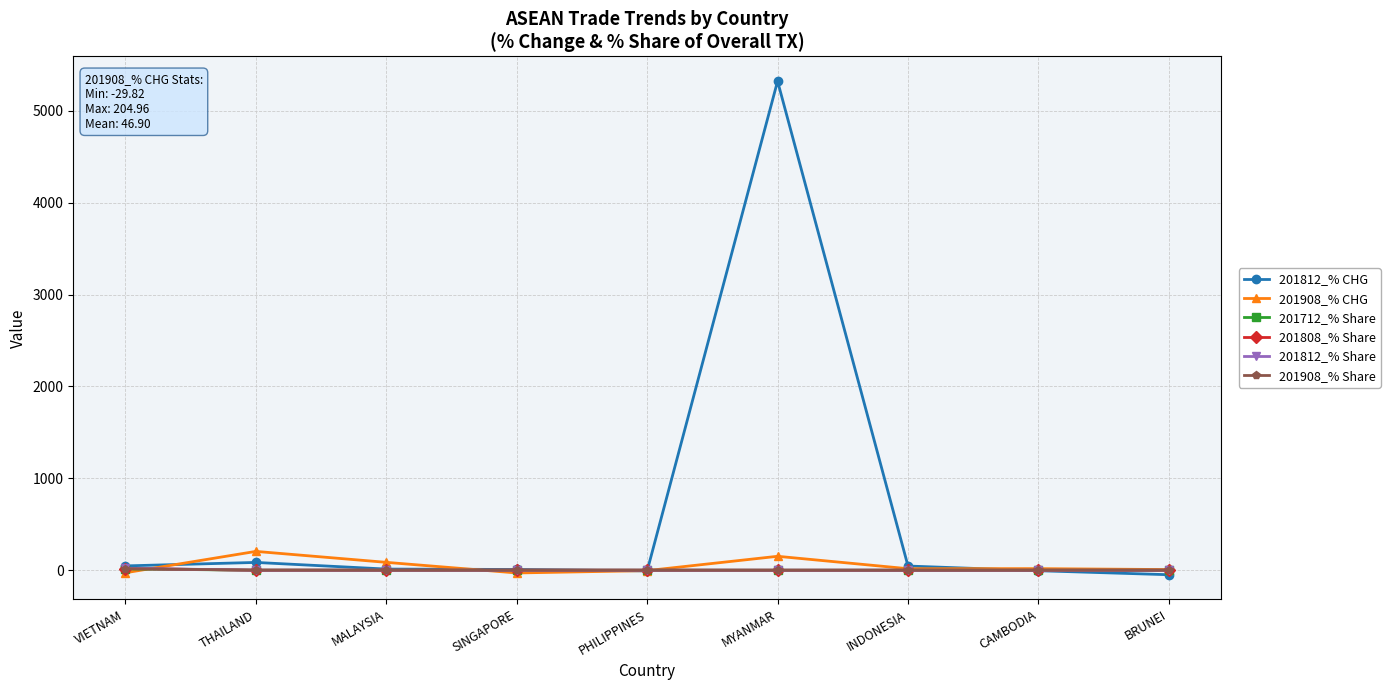

True or false: 201812_% CHG has a value of 84.9 at THAILAND.

True